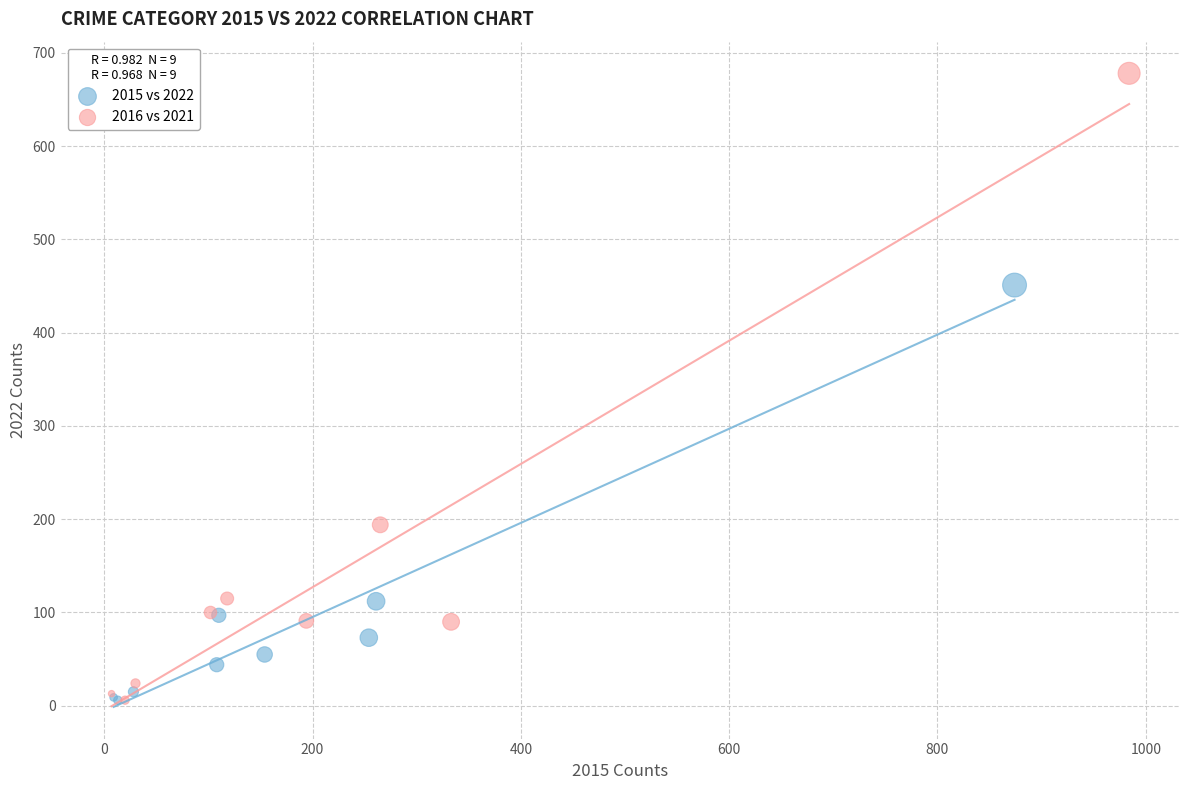

Which series contains the highest Y value?

2016 vs 2021